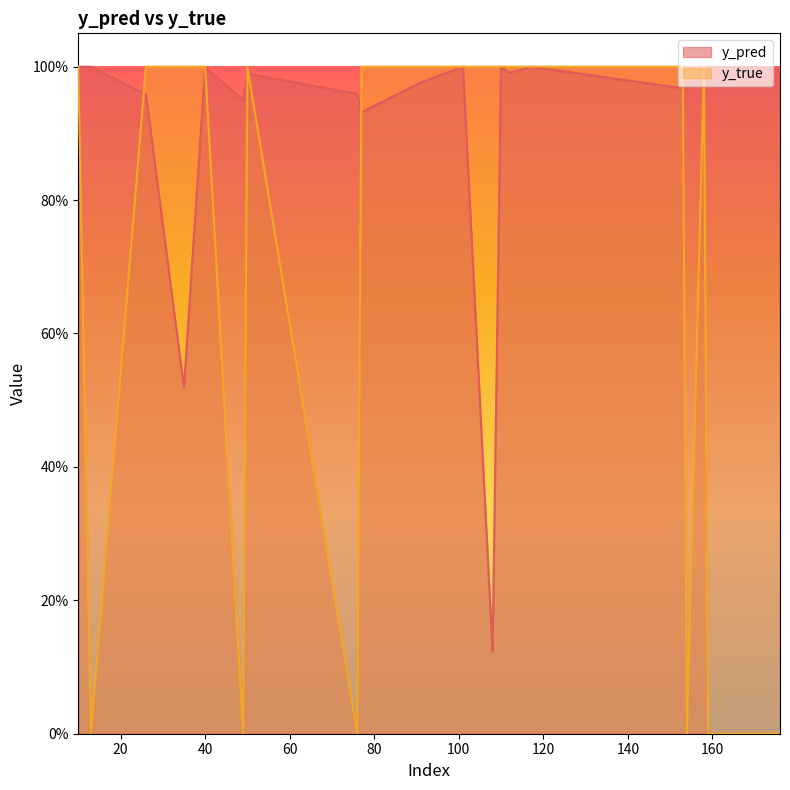

What is the sum of all y_true values?

14.0